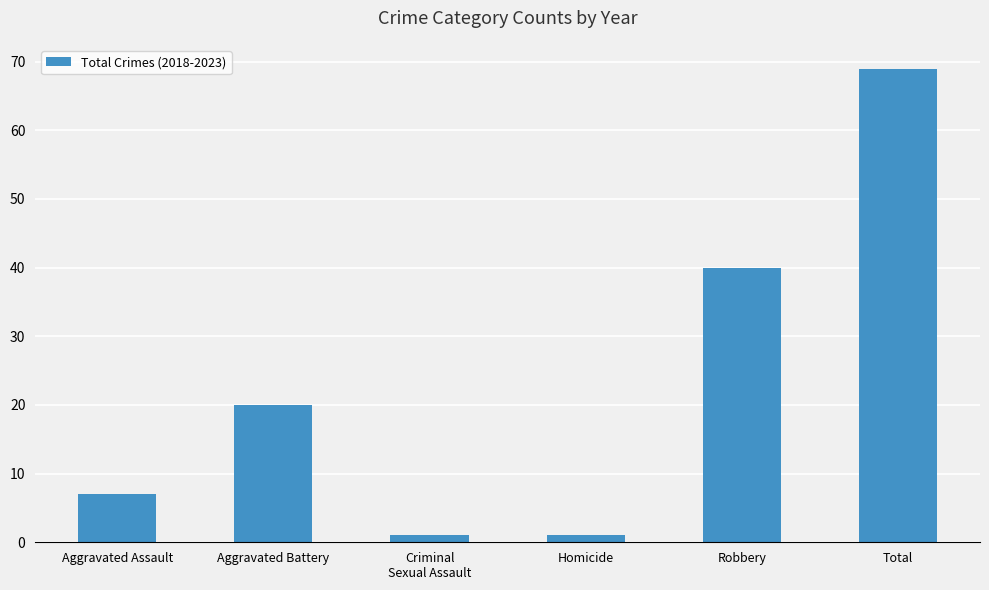

Reading right to left, what are all the values shown in this chart?

69	40	1	1	20	7